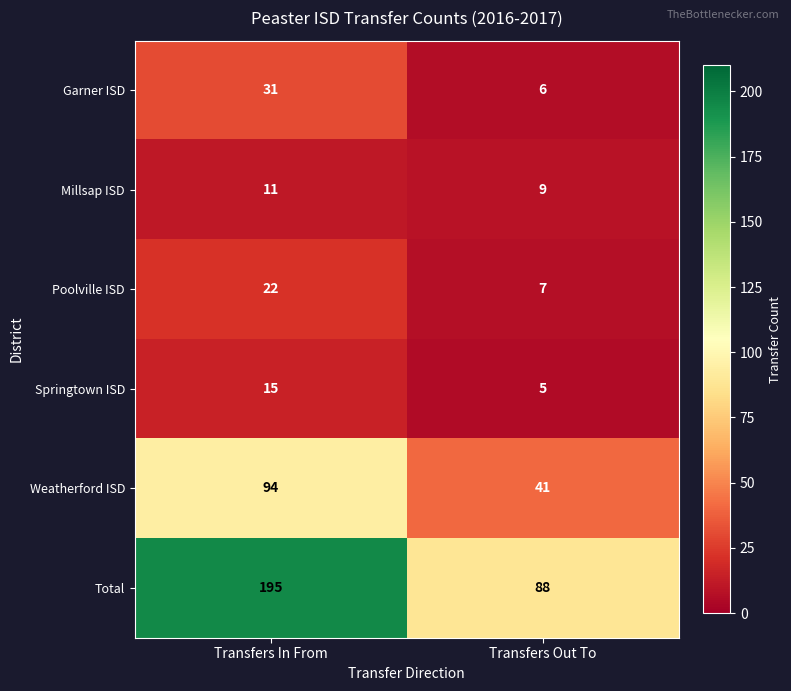

What is the maximum value shown in the chart?

195